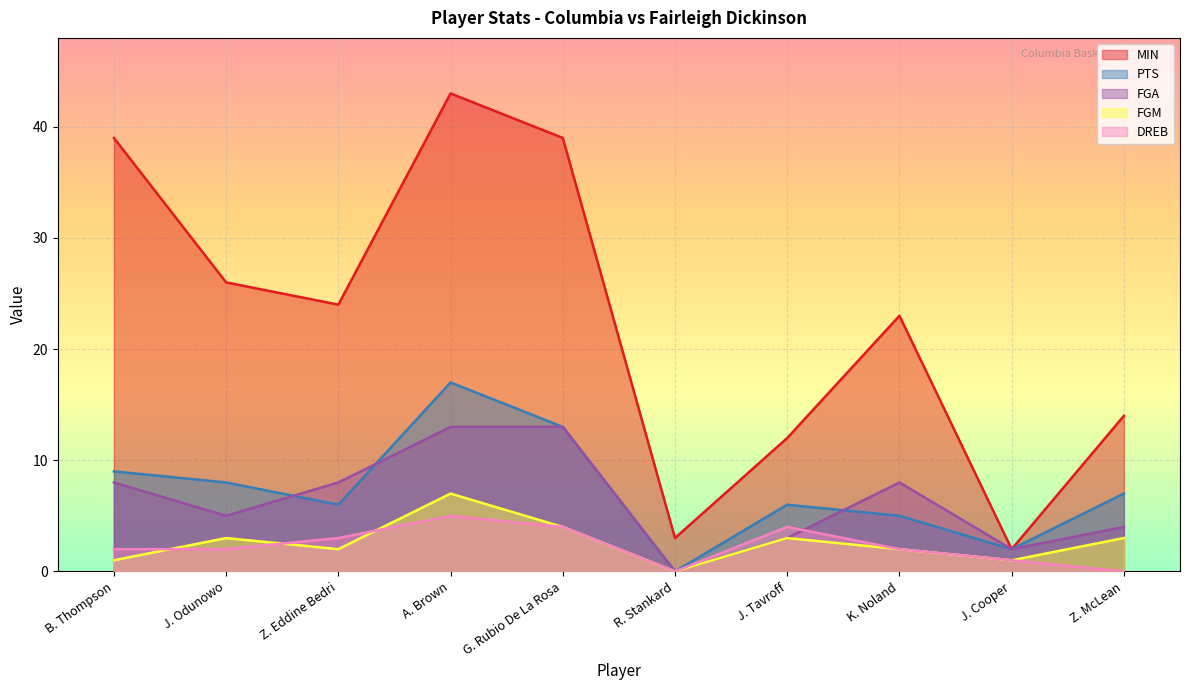

The value of PTS at A. Brown is 30. True or false?

False